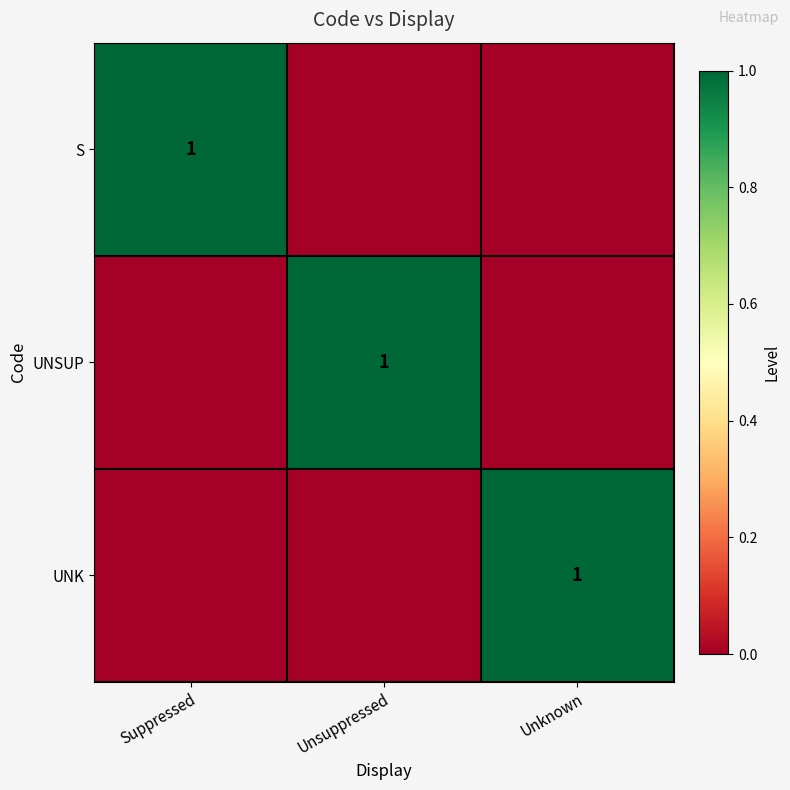

How many categories are shown in the chart?

3